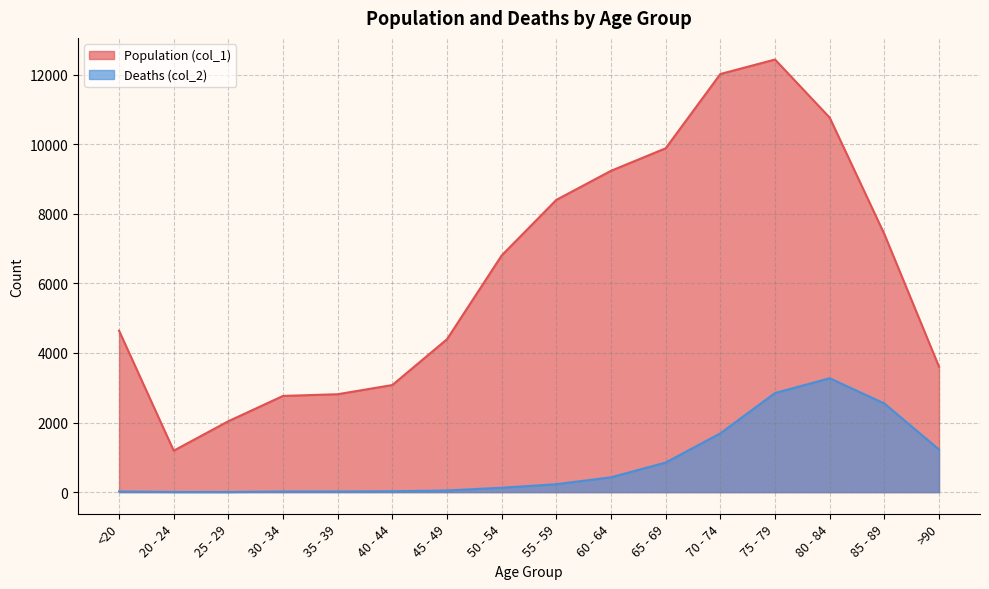

What are all the series names shown in the legend?

Population (col_1), Deaths (col_2)